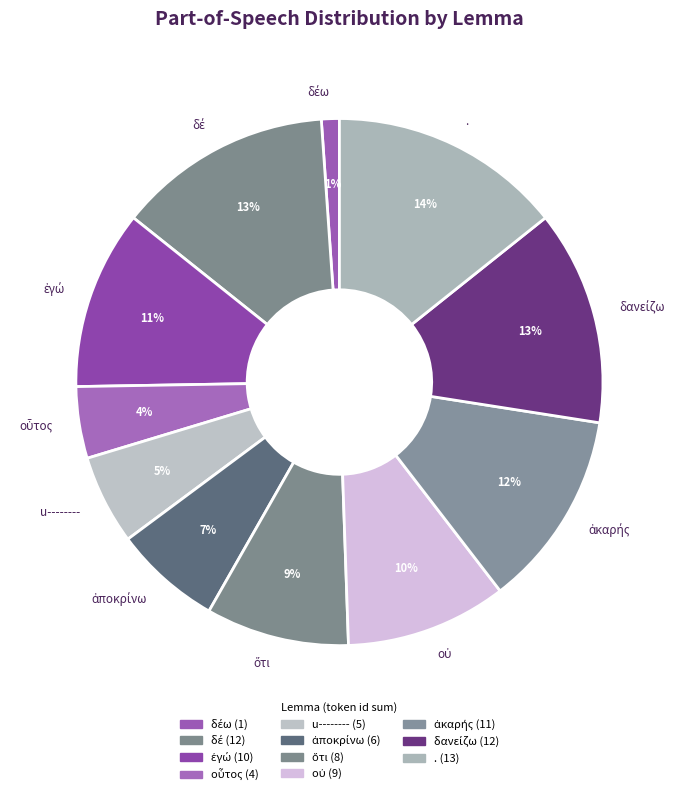

To the nearest percent, what percentage of the pie is u--------?

5%